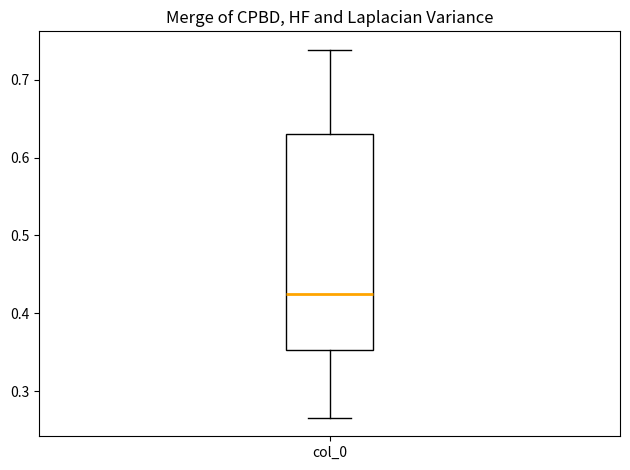

Read this box plot against the y-axis: the position of the median line, the range covered by the box, and the ends of both whiskers. The values are not printed on the chart, so give them approximately, as read against the axis.

median 0.43, box 0.35 to 0.63, whiskers 0.27 to 0.74